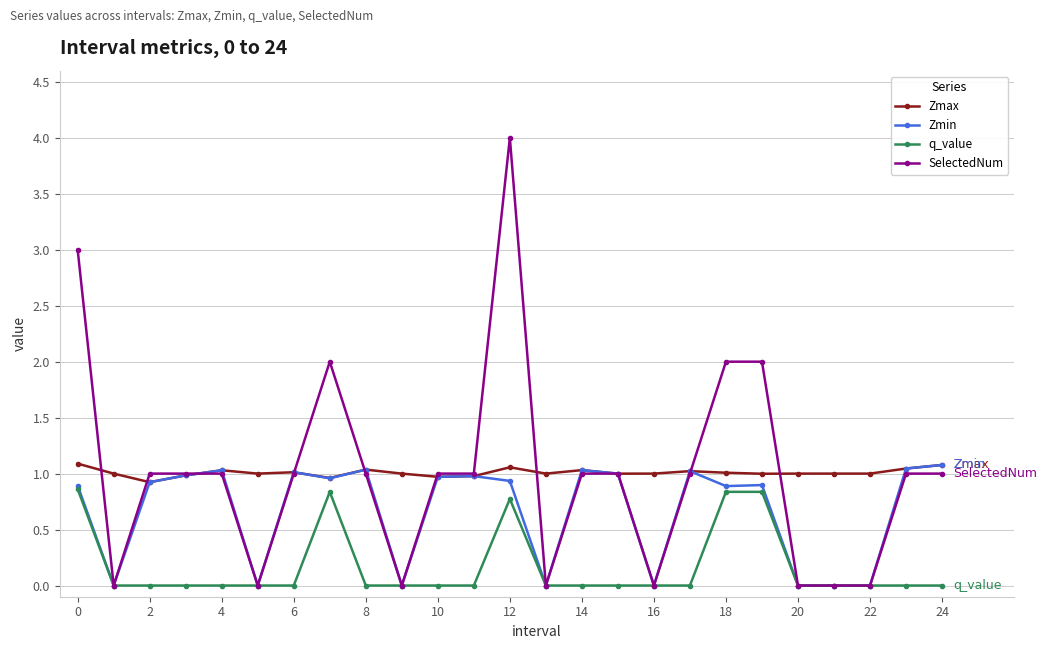

How many categories are shown in the chart?

25